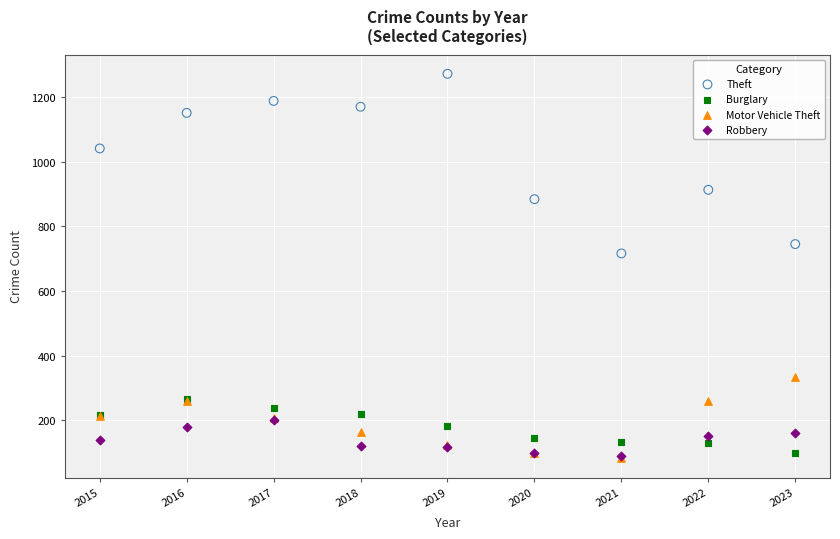

Across all series, what Y value is closest to 677?

716